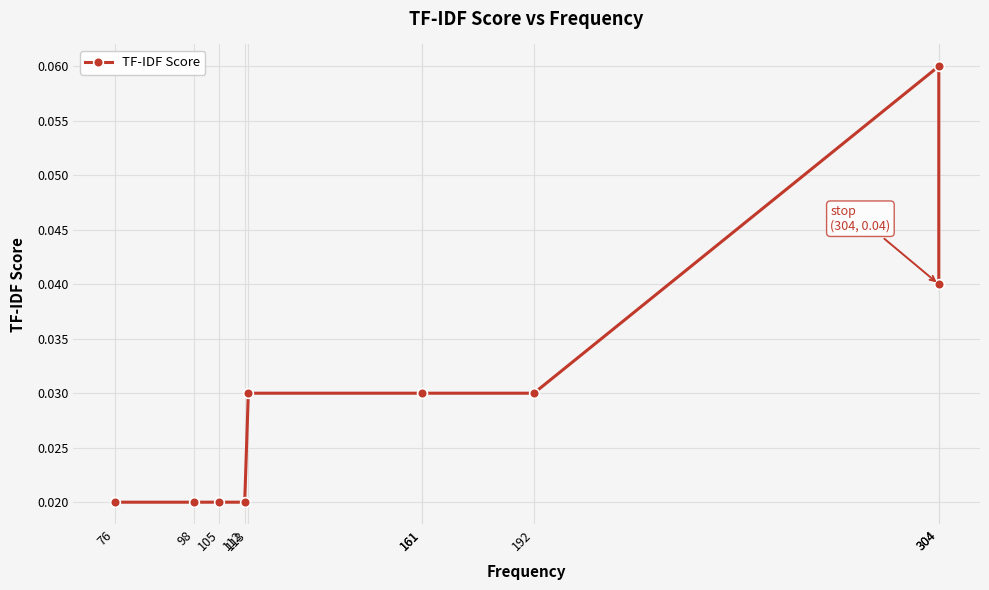

Which label corresponds to the smallest value in the chart?

76